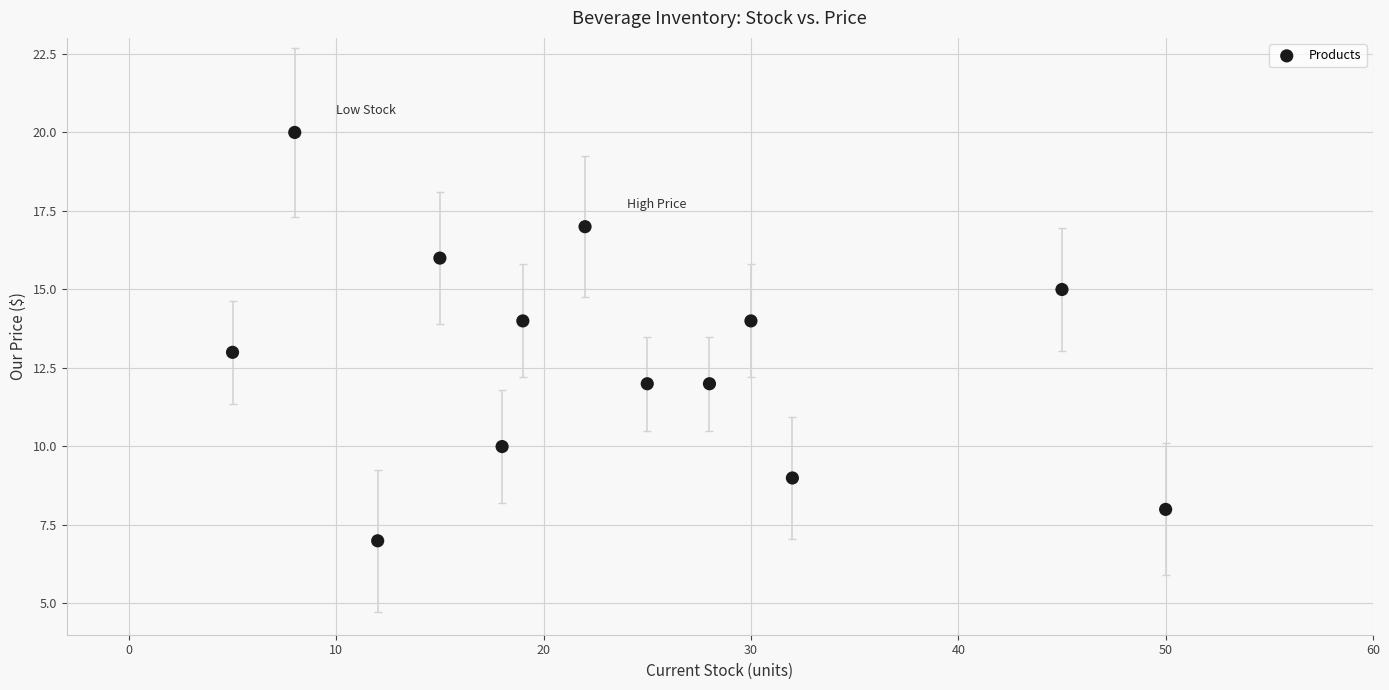

What is the range of X values (max minus min)?

45.0